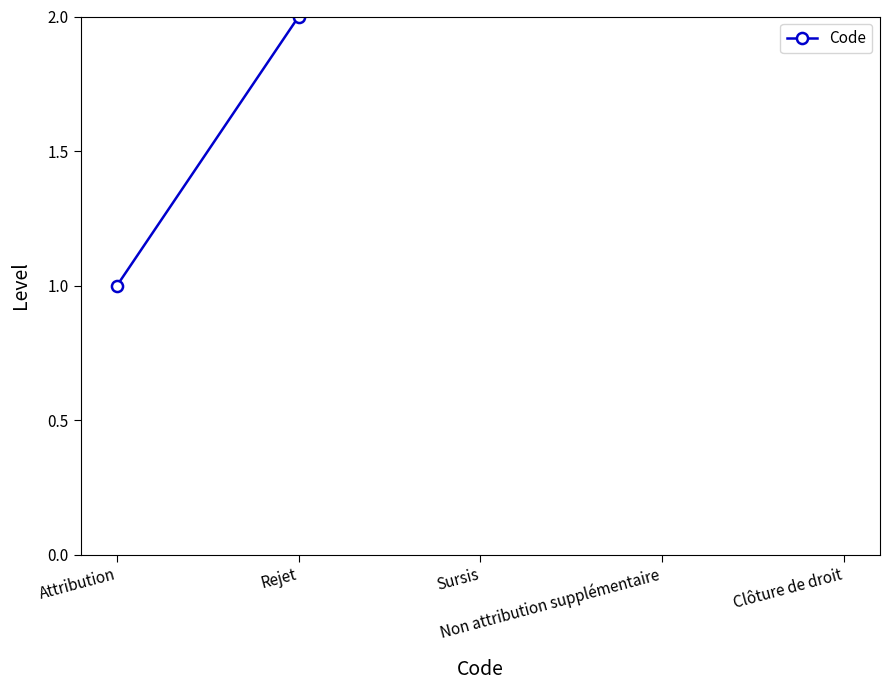

How many values are below 3?

2